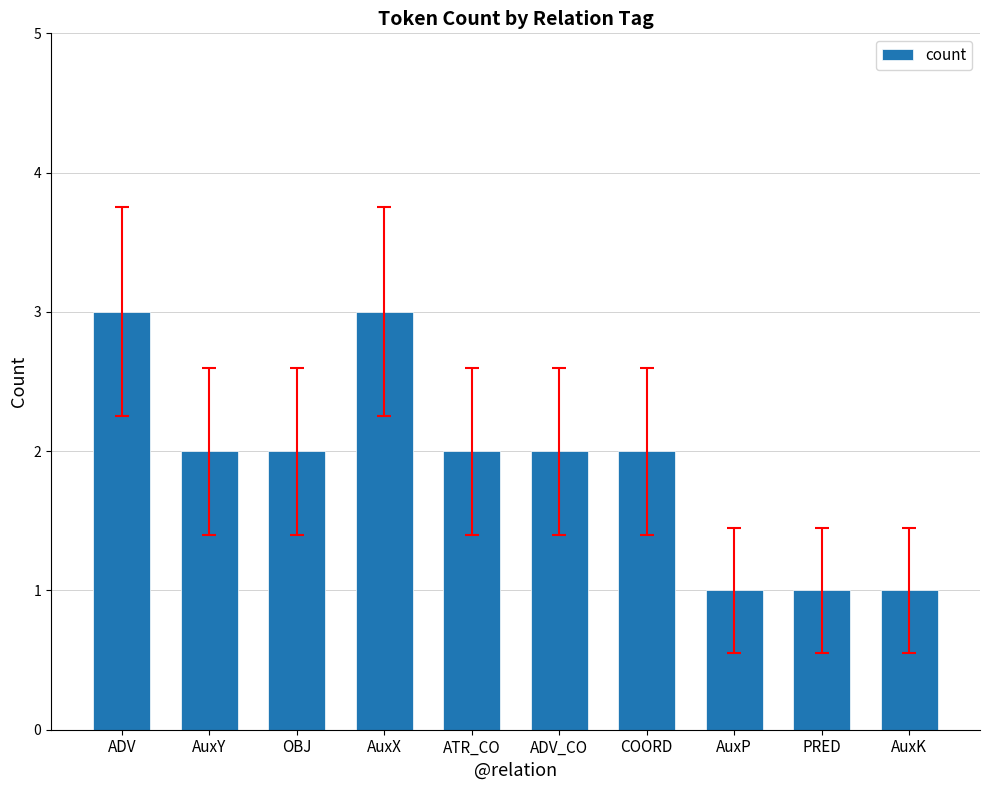

The value at COORD is 3. True or false?

False